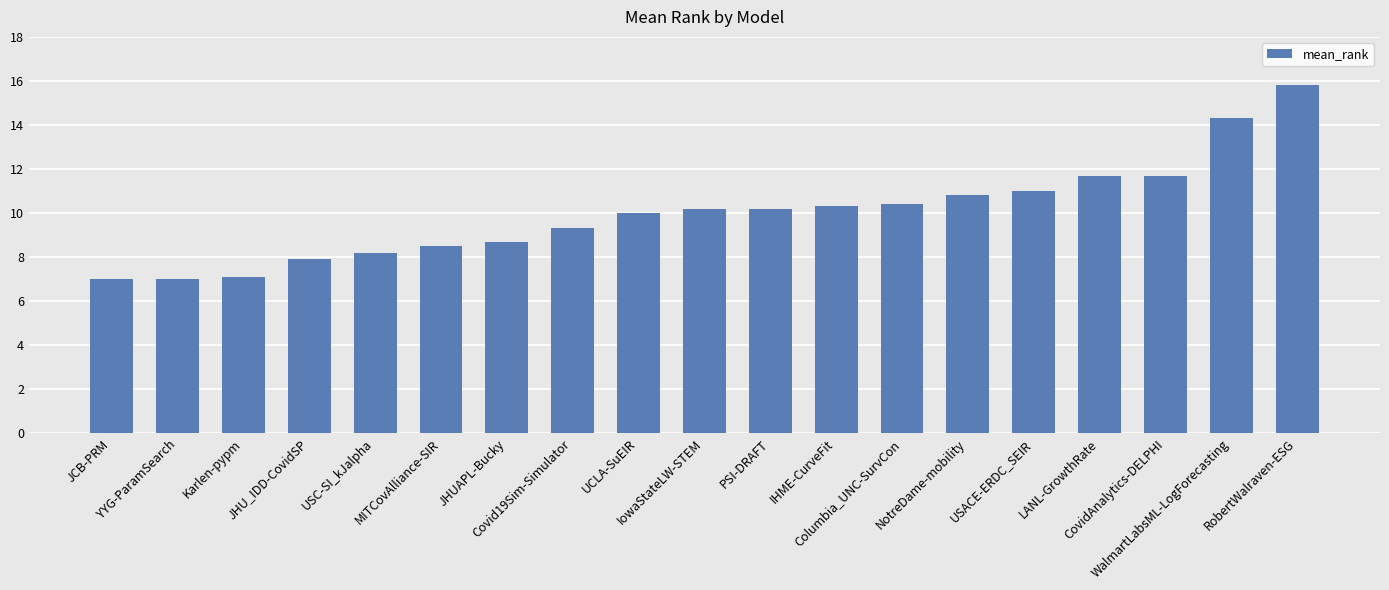

Between WalmartLabsML-LogForecasting and IHME-CurveFit, which is larger?

WalmartLabsML-LogForecasting